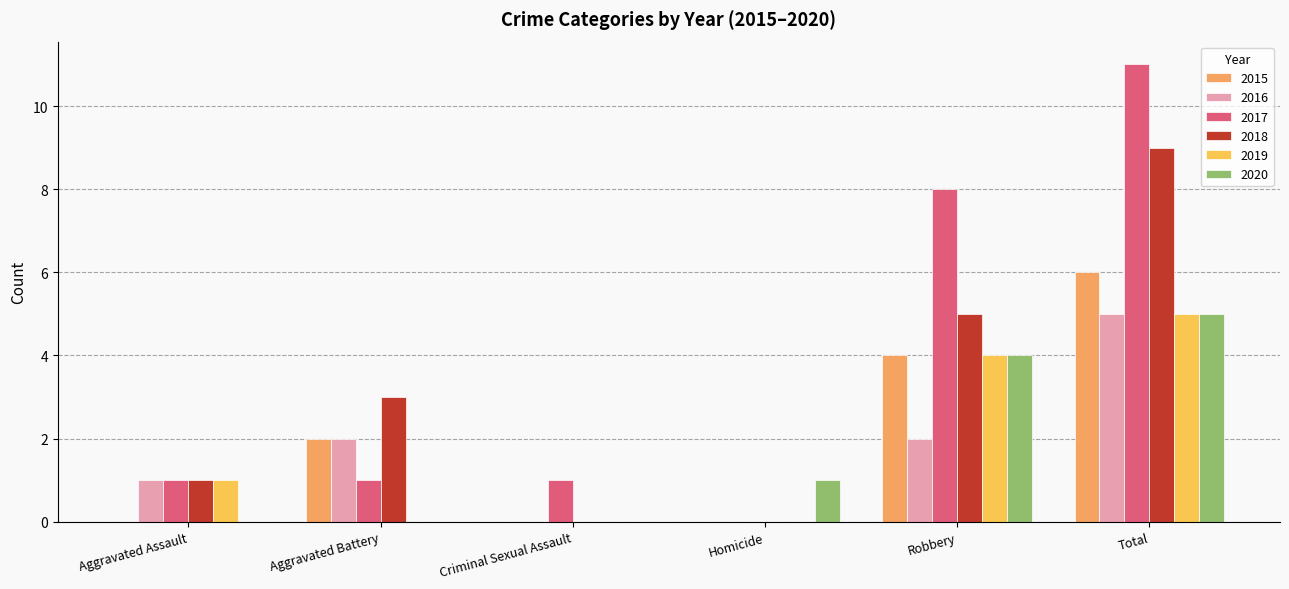

Reading right to left, what are all the values shown in this chart?

2015: Total=6	Robbery=4	Homicide=0	Criminal Sexual Assault=0	Aggravated Battery=2	Aggravated Assault=0
2016: Total=5	Robbery=2	Homicide=0	Criminal Sexual Assault=0	Aggravated Battery=2	Aggravated Assault=1
2017: Total=11	Robbery=8	Homicide=0	Criminal Sexual Assault=1	Aggravated Battery=1	Aggravated Assault=1
2018: Total=9	Robbery=5	Homicide=0	Criminal Sexual Assault=0	Aggravated Battery=3	Aggravated Assault=1
2019: Total=5	Robbery=4	Homicide=0	Criminal Sexual Assault=0	Aggravated Battery=0	Aggravated Assault=1
2020: Total=5	Robbery=4	Homicide=1	Criminal Sexual Assault=0	Aggravated Battery=0	Aggravated Assault=0